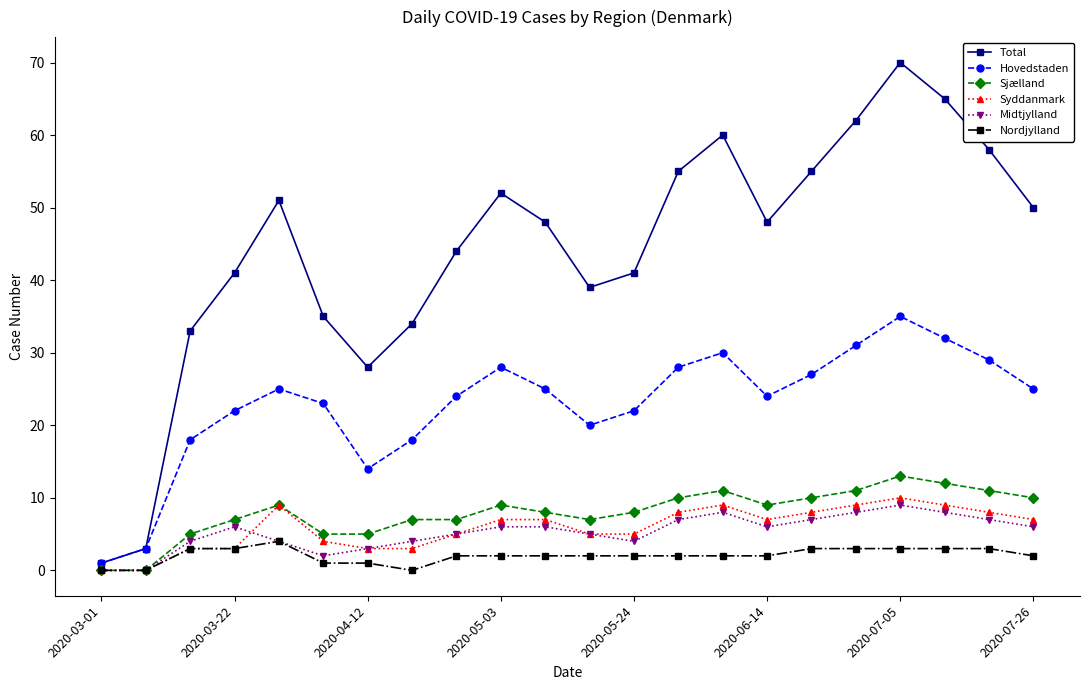

Which series has the widest spread of values?

Total